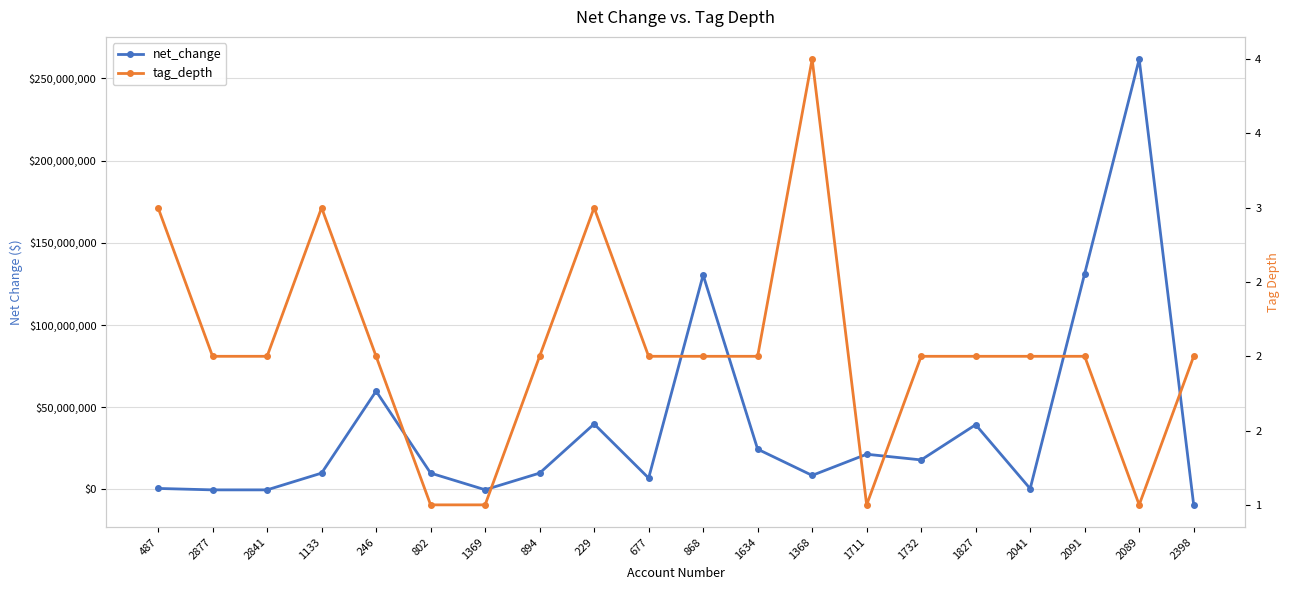

Reading left to right, extract all data points from this chart.

net_change: 617000	-255000	-255000	9944000	59796000	9944000	-183000	9944000	39816000	6918000	130418000	24494000	8547000	21418000	17957000	39375000	477000	131247000	261665000	-9372000
tag_depth: 3	2	2	3	2	1	1	2	3	2	2	2	4	1	2	2	2	2	1	2